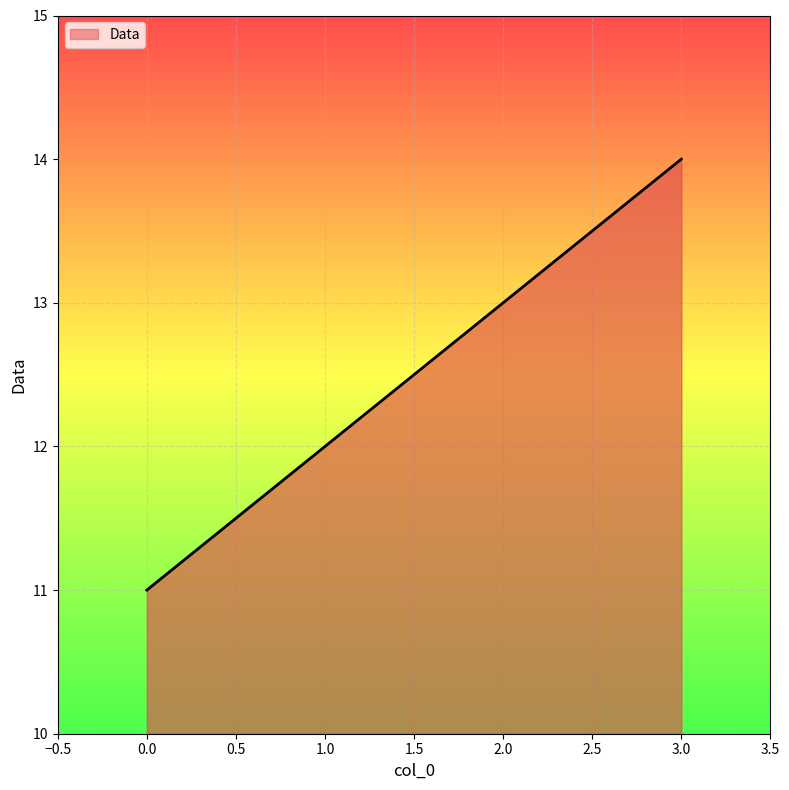

What position from the left is 3.0?

4